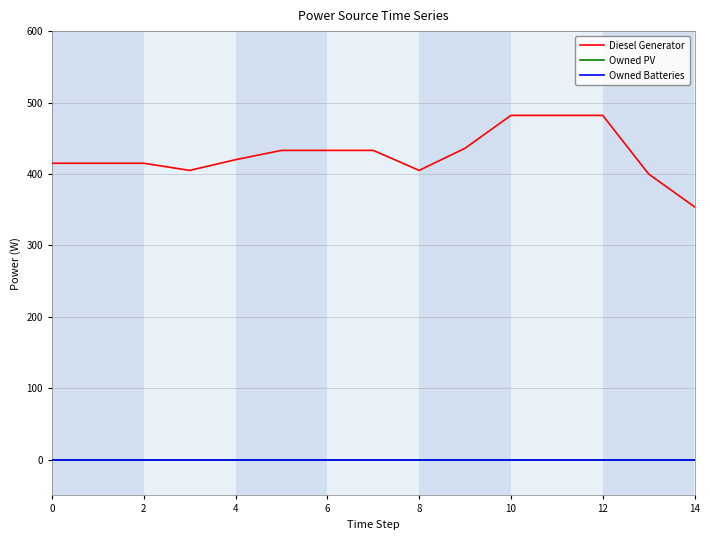

Does the chart have visible grid lines?

Yes